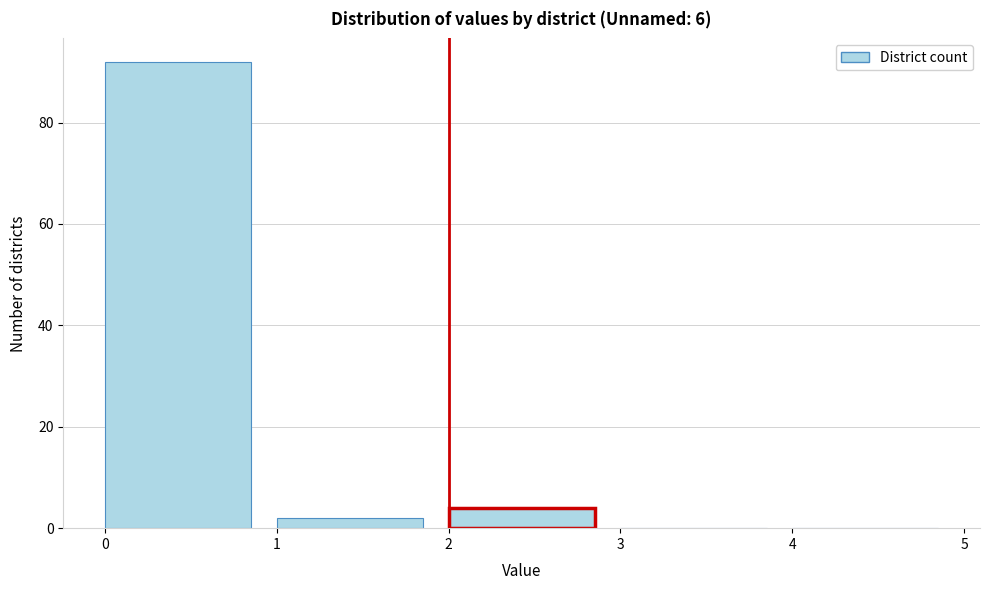

Over which range of the x-axis is the bar tallest?

0 to 1